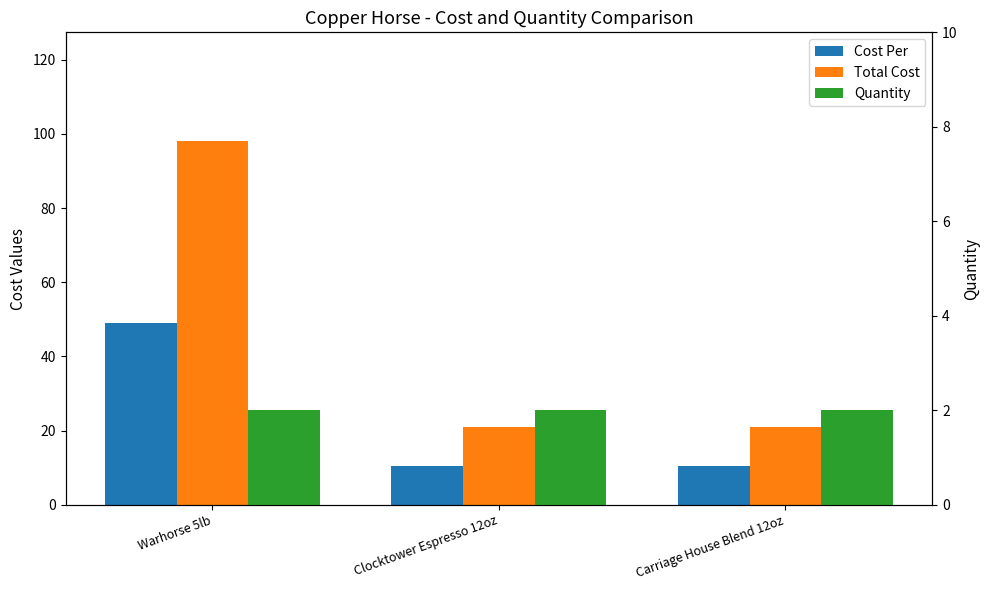

Which series changed the most between Warhorse 5lb and Clocktower Espresso 12oz?

Total Cost